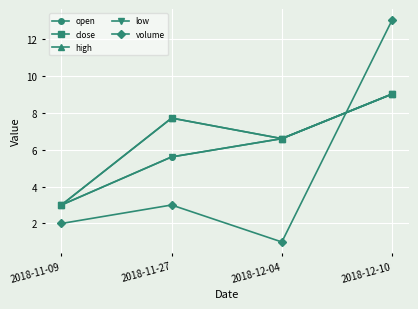

Where is the first local maximum for high?

2018-11-27